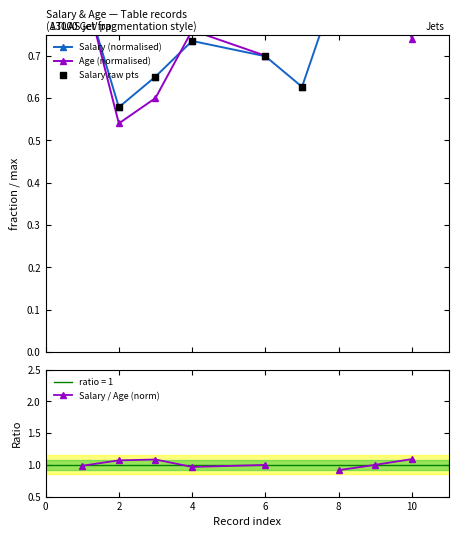

Which series contains the highest Y value?

Salary / Age (norm)